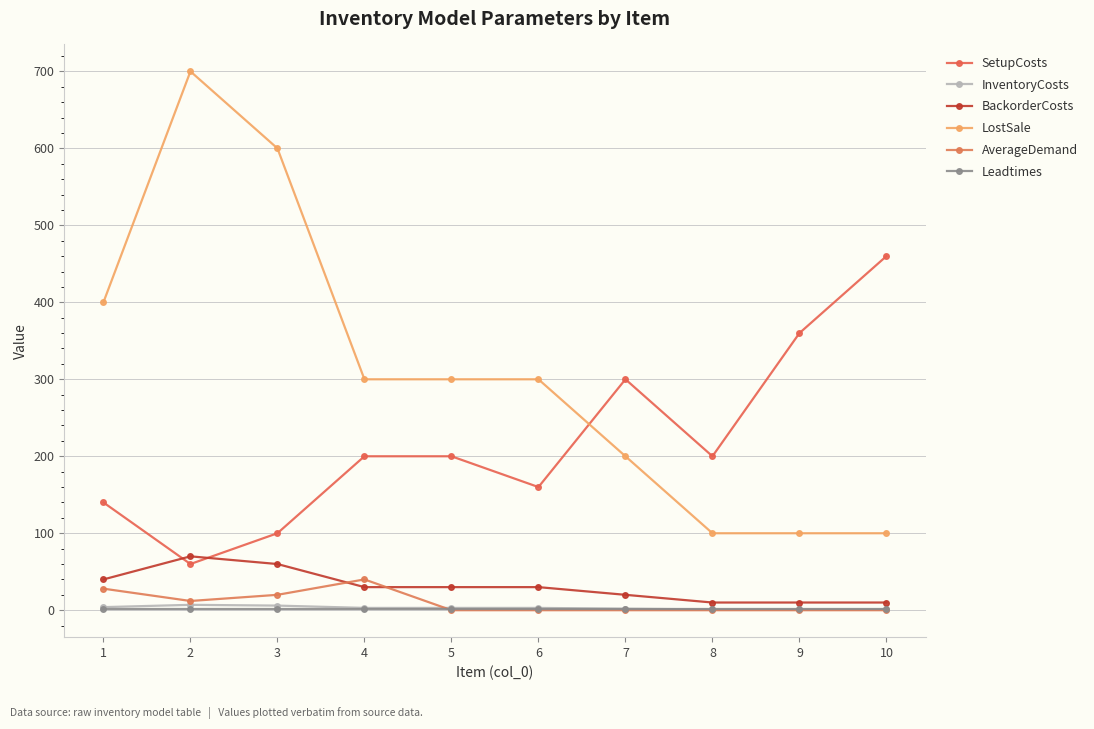

Which category has the highest value in the Leadtimes series?

1